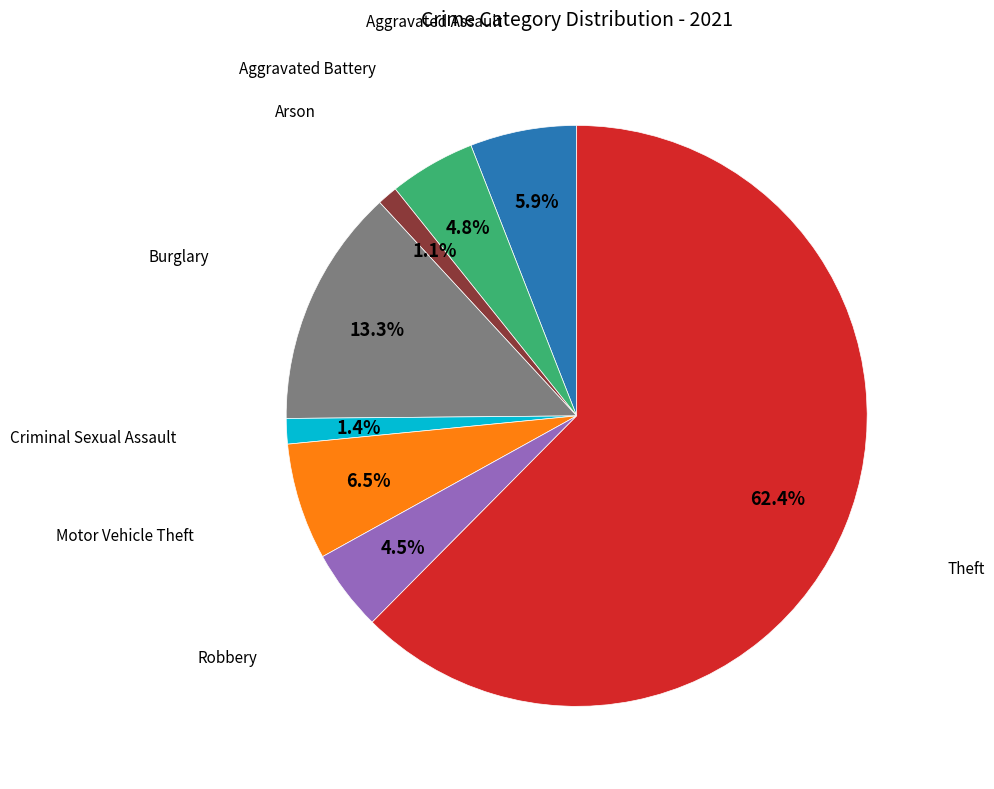

To the nearest percent, what is the difference between the largest and smallest slice percentages?

61%